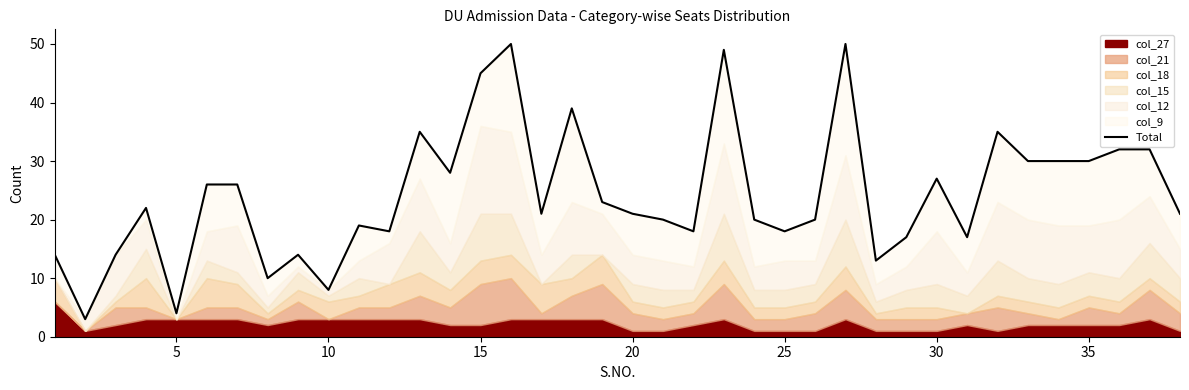

True or false: there are more than 1 points higher than both neighbors.

True